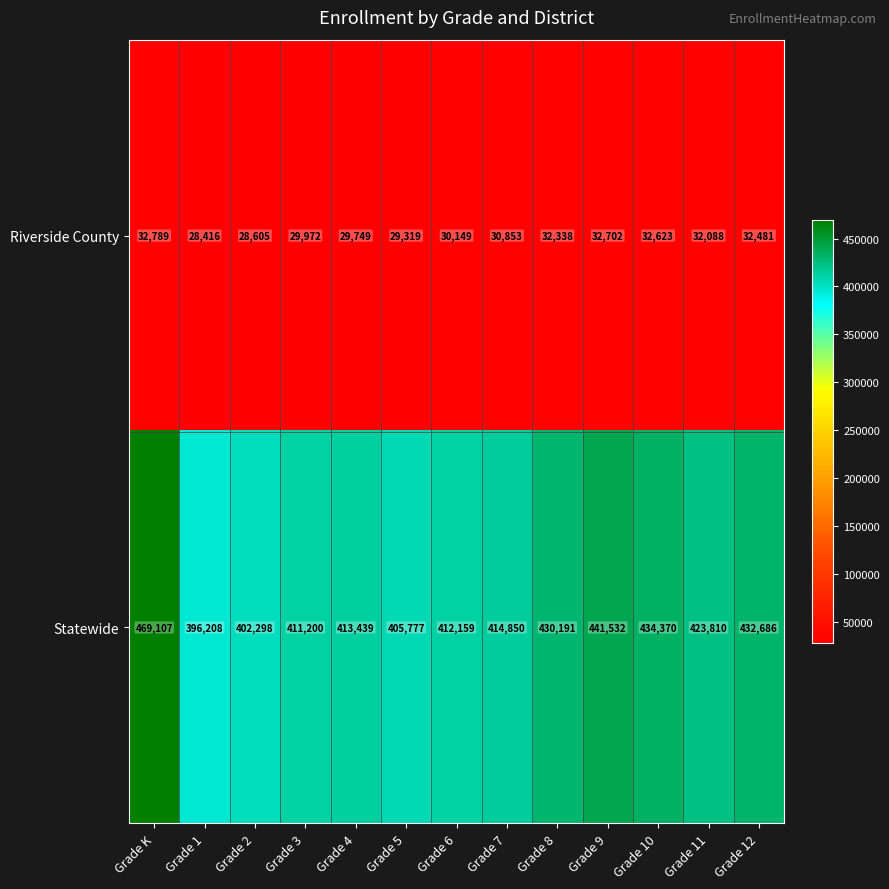

At which label is Statewide closest to 432657?

Grade 12